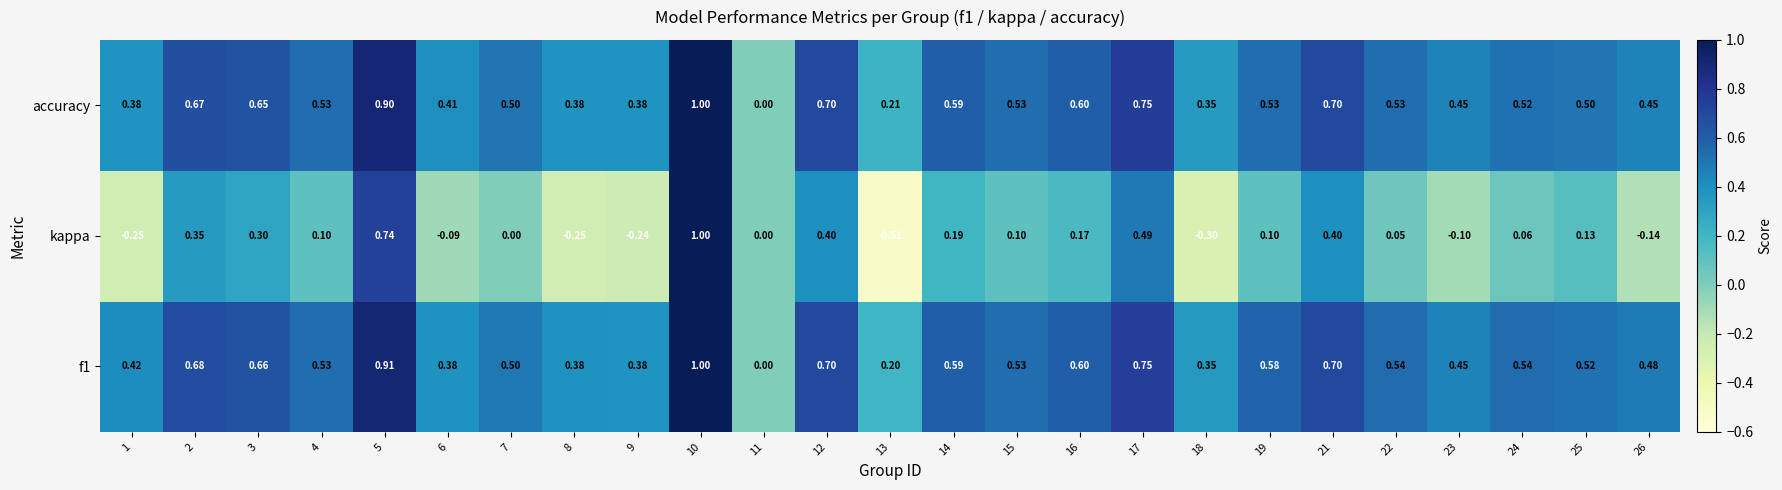

Between 3 and 13, which series saw the biggest shift?

kappa